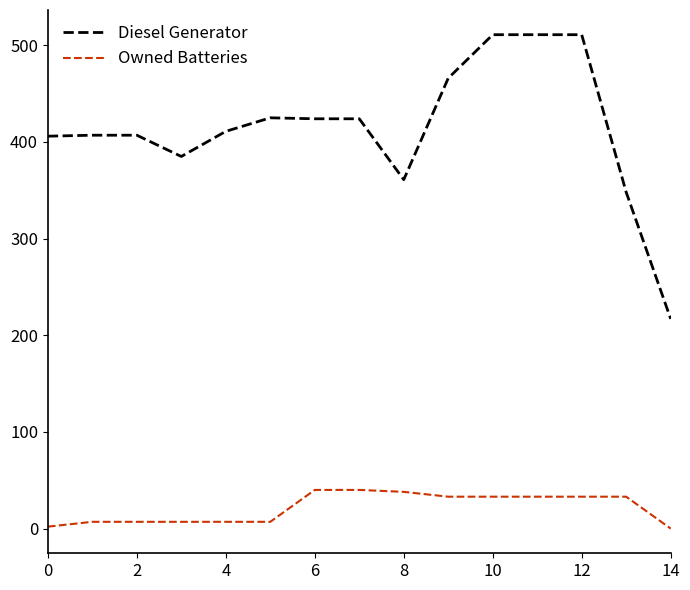

List the series in order of their overall mean, lowest first.

Owned Batteries, Diesel Generator